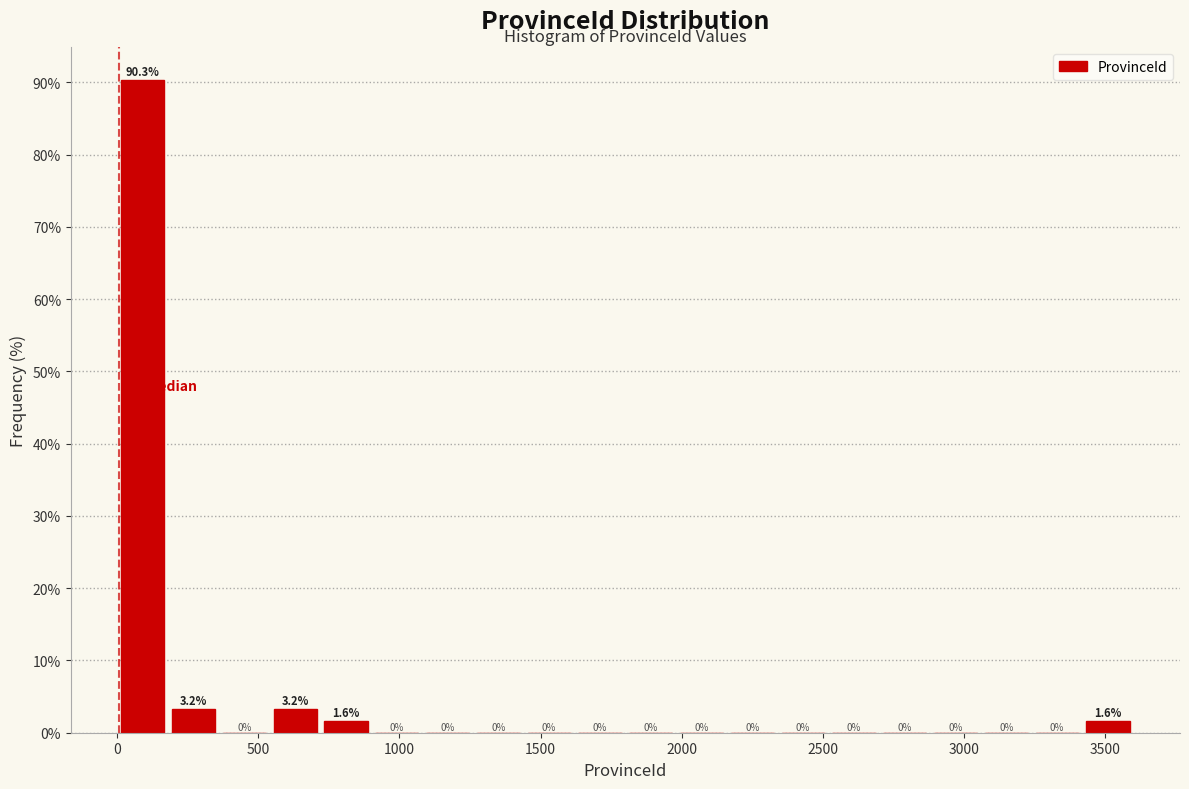

Around what value on the x-axis is the tallest bar? Give the approximate position of its centre, as read against the axis.

100